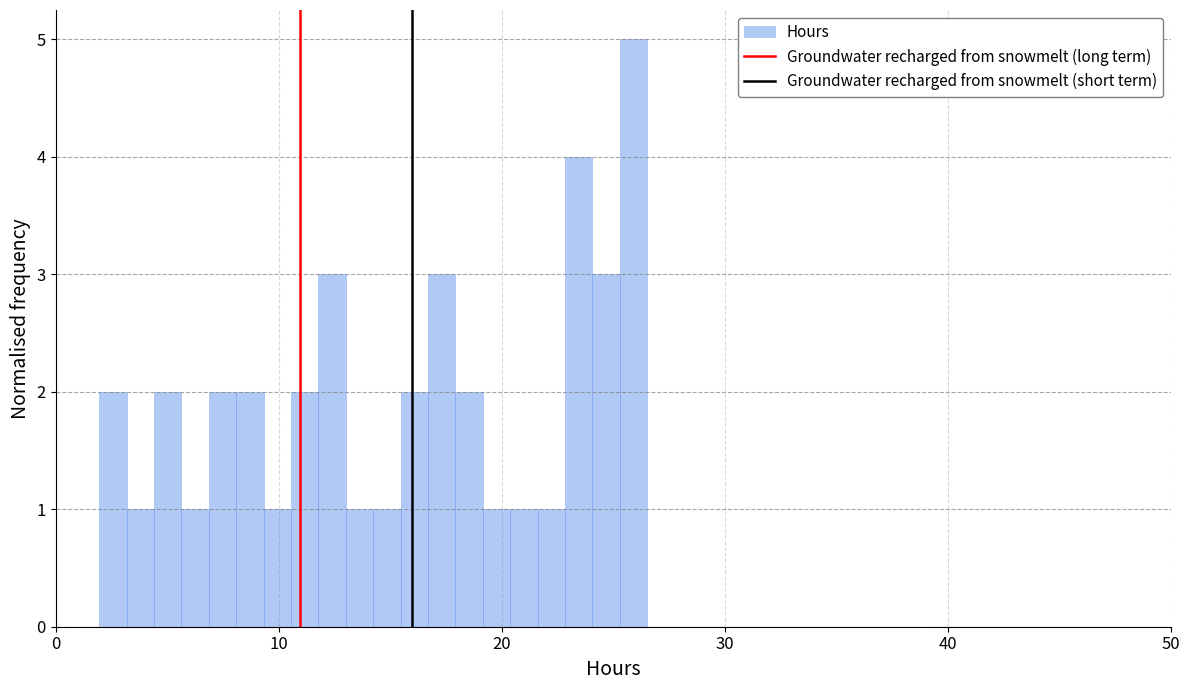

Around what value on the x-axis is the tallest bar? Give the approximate position of its centre, as read against the axis.

26